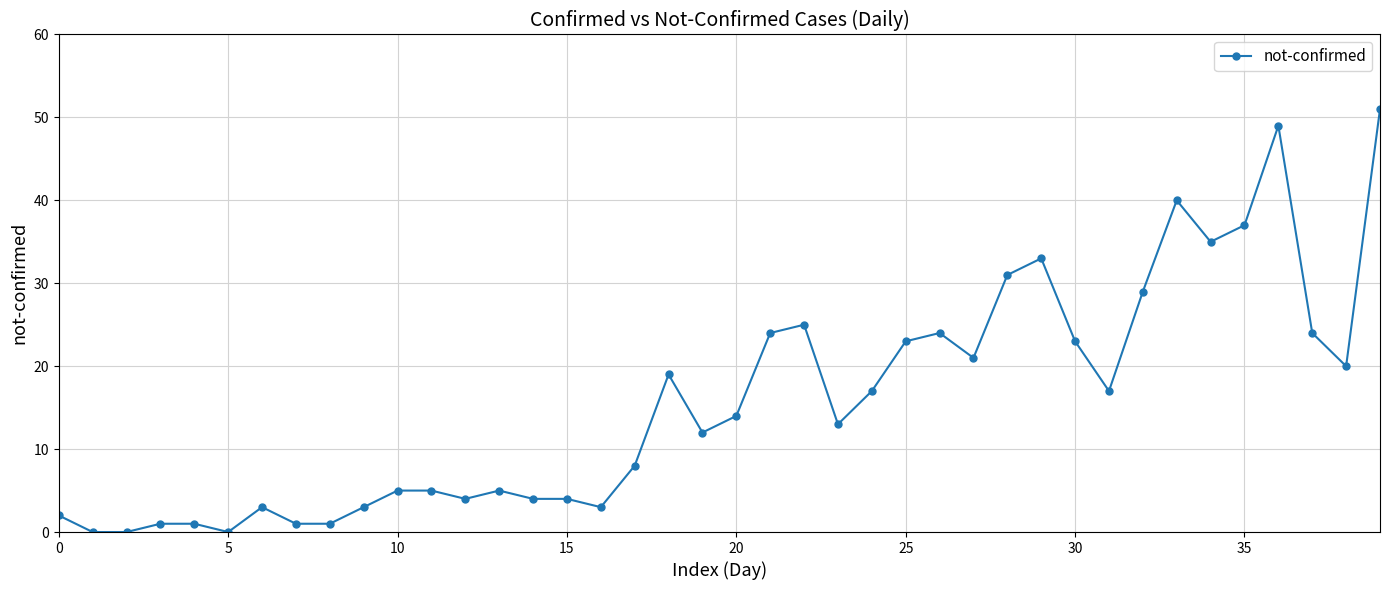

How many values are below 14?

20